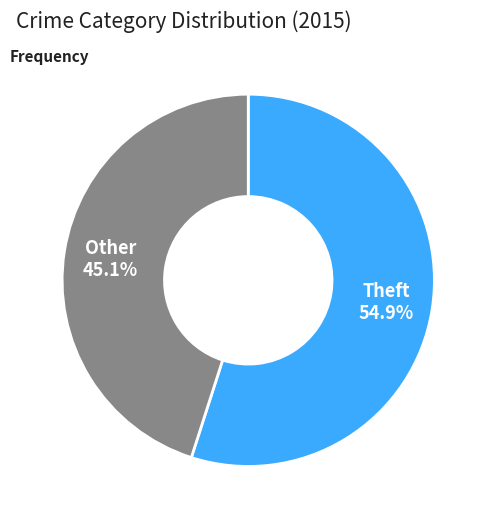

Between Theft and Other, which is larger?

Theft